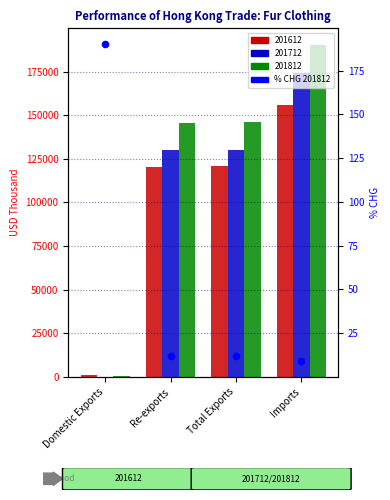

Between Imports and Total Exports, which is larger?

Total Exports